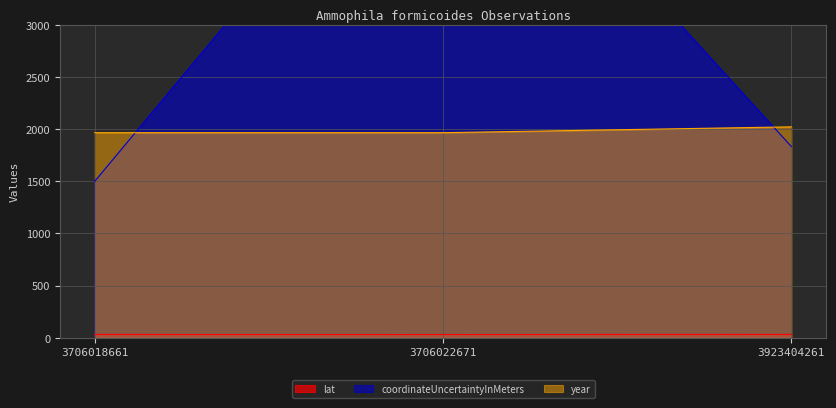

True or false: coordinateUncertaintyInMeters has a value of 5500.0 at 3706022671.

True